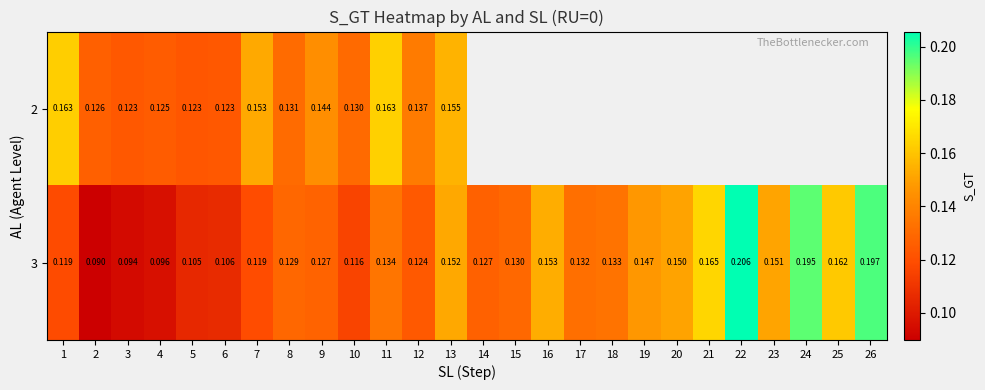

Which series has the widest spread of values?

3